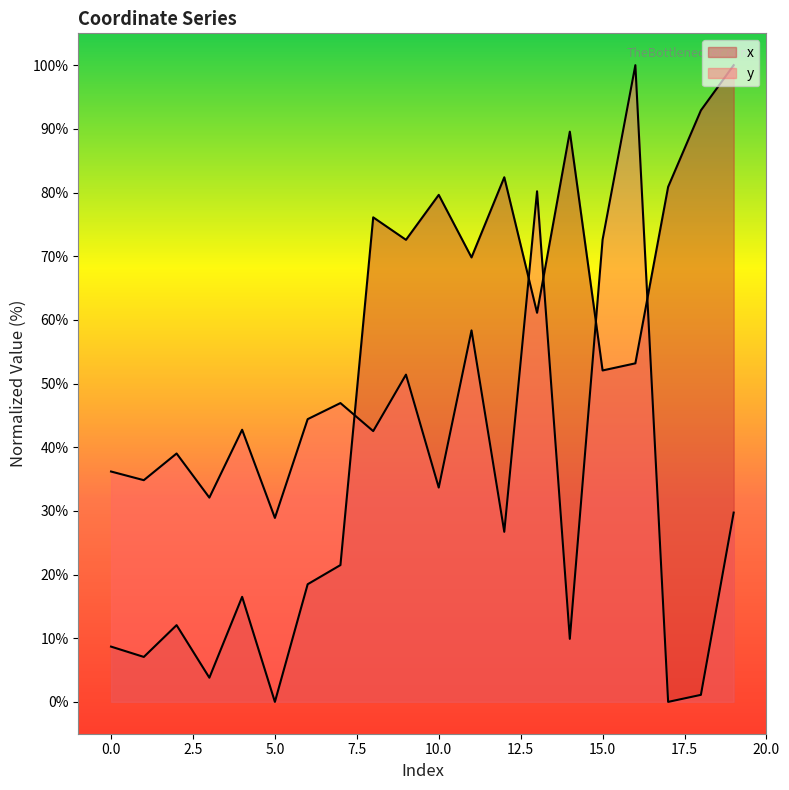

Reading left to right, what are all the values shown in this chart?

x: 0=8.7	1=7.1	2=12.1	3=3.8	4=16.5	5=0.0	6=18.5	7=21.5	8=76.1	9=72.6	10=79.6	11=69.8	12=82.4	13=61.1	14=89.6	15=52.1	16=53.2	17=80.9	18=92.9	19=100.0
y: 0=36.2	1=34.8	2=39.0	3=32.1	4=42.7	5=28.9	6=44.4	7=46.9	8=42.5	9=51.4	10=33.7	11=58.3	12=26.7	13=80.2	14=9.9	15=72.6	16=100.0	17=0.0	18=1.1	19=29.7